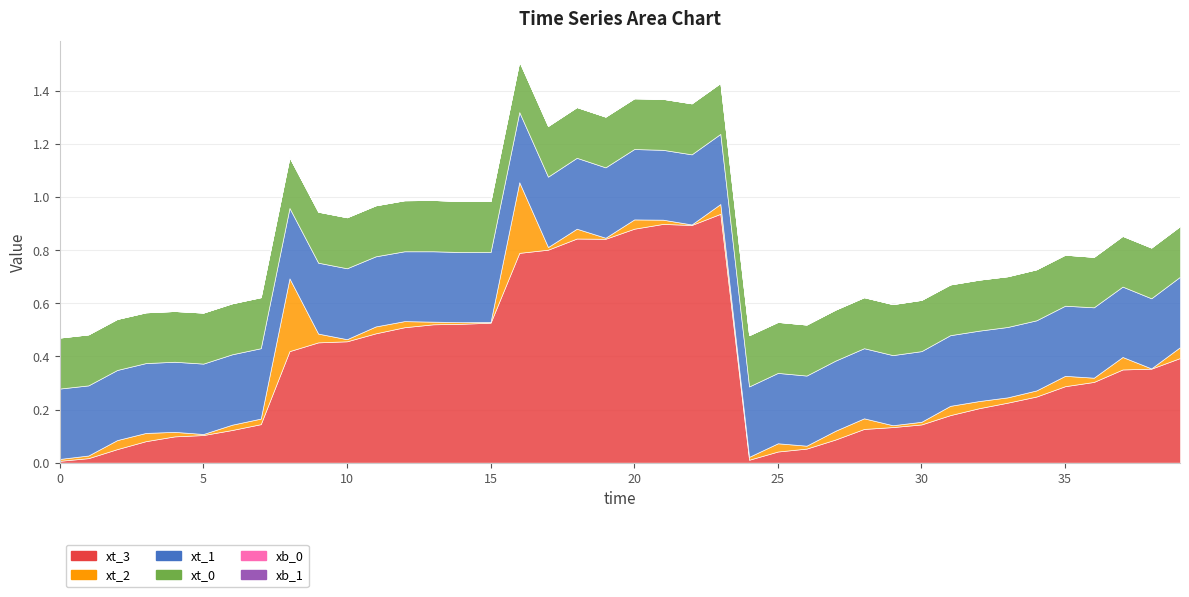

Reading left to right, list all the values displayed in this chart.

xt_3: 0=0.0	1=0.0	2=0.1	3=0.1	4=0.1	5=0.1	6=0.1	7=0.1	8=0.4	9=0.5	10=0.5	11=0.5	12=0.5	13=0.5	14=0.5	15=0.5	16=0.8	17=0.8	18=0.8	19=0.8	20=0.9	21=0.9	22=0.9	23=0.9	24=0.0	25=0.0	26=0.1	27=0.1	28=0.1	29=0.1	30=0.1	31=0.2	32=0.2	33=0.2	34=0.2	35=0.3	36=0.3	37=0.4	38=0.4	39=0.4
xt_2: 0=0.0	1=0.0	2=0.0	3=0.0	4=0.0	5=0.0	6=0.0	7=0.0	8=0.3	9=0.0	10=0.0	11=0.0	12=0.0	13=0.0	14=0.0	15=0.0	16=0.3	17=0.0	18=0.0	19=0.0	20=0.0	21=0.0	22=0.0	23=0.0	24=0.0	25=0.0	26=0.0	27=0.0	28=0.0	29=0.0	30=0.0	31=0.0	32=0.0	33=0.0	34=0.0	35=0.0	36=0.0	37=0.0	38=0.0	39=0.0
xt_1: 0=0.3	1=0.3	2=0.3	3=0.3	4=0.3	5=0.3	6=0.3	7=0.3	8=0.3	9=0.3	10=0.3	11=0.3	12=0.3	13=0.3	14=0.3	15=0.3	16=0.3	17=0.3	18=0.3	19=0.3	20=0.3	21=0.3	22=0.3	23=0.3	24=0.3	25=0.3	26=0.3	27=0.3	28=0.3	29=0.3	30=0.3	31=0.3	32=0.3	33=0.3	34=0.3	35=0.3	36=0.3	37=0.3	38=0.3	39=0.3
xt_0: 0=0.2	1=0.2	2=0.2	3=0.2	4=0.2	5=0.2	6=0.2	7=0.2	8=0.2	9=0.2	10=0.2	11=0.2	12=0.2	13=0.2	14=0.2	15=0.2	16=0.2	17=0.2	18=0.2	19=0.2	20=0.2	21=0.2	22=0.2	23=0.2	24=0.2	25=0.2	26=0.2	27=0.2	28=0.2	29=0.2	30=0.2	31=0.2	32=0.2	33=0.2	34=0.2	35=0.2	36=0.2	37=0.2	38=0.2	39=0.2
xb_0: 0=0.0	1=0.0	2=0.0	3=0.0	4=0.0	5=0.0	6=0.0	7=0.0	8=0.0	9=0.0	10=0.0	11=0.0	12=0.0	13=0.0	14=0.0	15=0.0	16=0.0	17=0.0	18=0.0	19=0.0	20=0.0	21=0.0	22=0.0	23=0.0	24=0.0	25=0.0	26=0.0	27=0.0	28=0.0	29=0.0	30=0.0	31=0.0	32=0.0	33=0.0	34=0.0	35=0.0	36=0.0	37=0.0	38=0.0	39=0.0
xb_1: 0=0.0	1=0.0	2=0.0	3=0.0	4=0.0	5=0.0	6=0.0	7=0.0	8=0.0	9=0.0	10=0.0	11=0.0	12=0.0	13=0.0	14=0.0	15=0.0	16=0.0	17=0.0	18=0.0	19=0.0	20=0.0	21=0.0	22=0.0	23=0.0	24=0.0	25=0.0	26=0.0	27=0.0	28=0.0	29=0.0	30=0.0	31=0.0	32=0.0	33=0.0	34=0.0	35=0.0	36=0.0	37=0.0	38=0.0	39=0.0